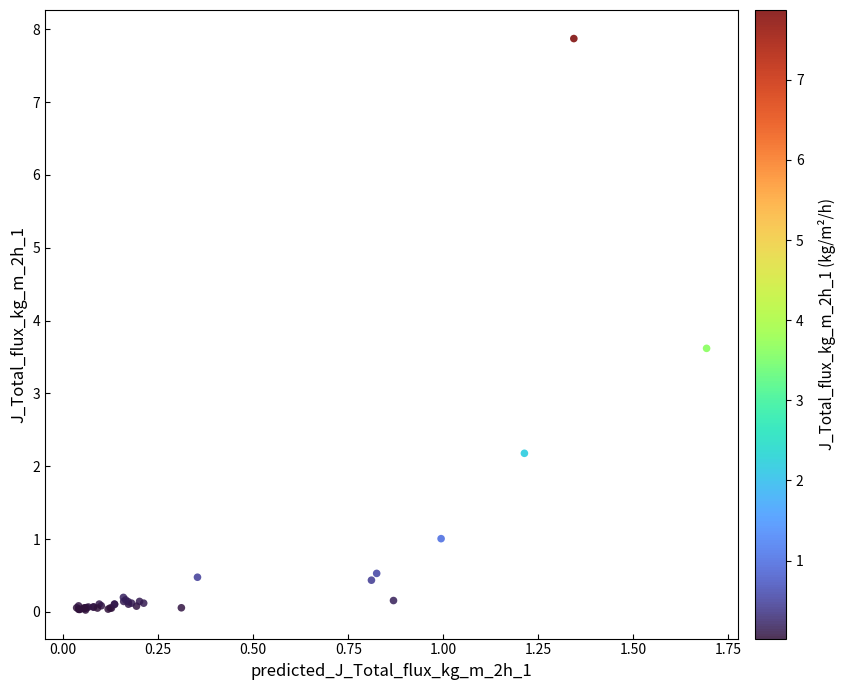

What Y value in the scatter plot is closest to 3?

3.6